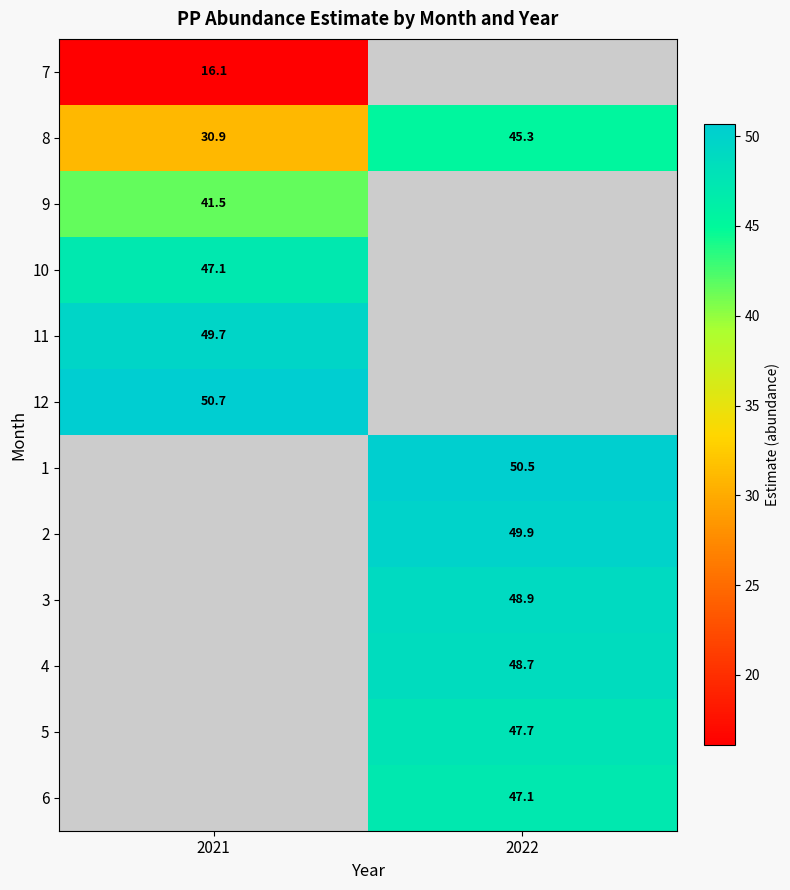

The 7 series shows 16.1 at 2021. True or false?

True